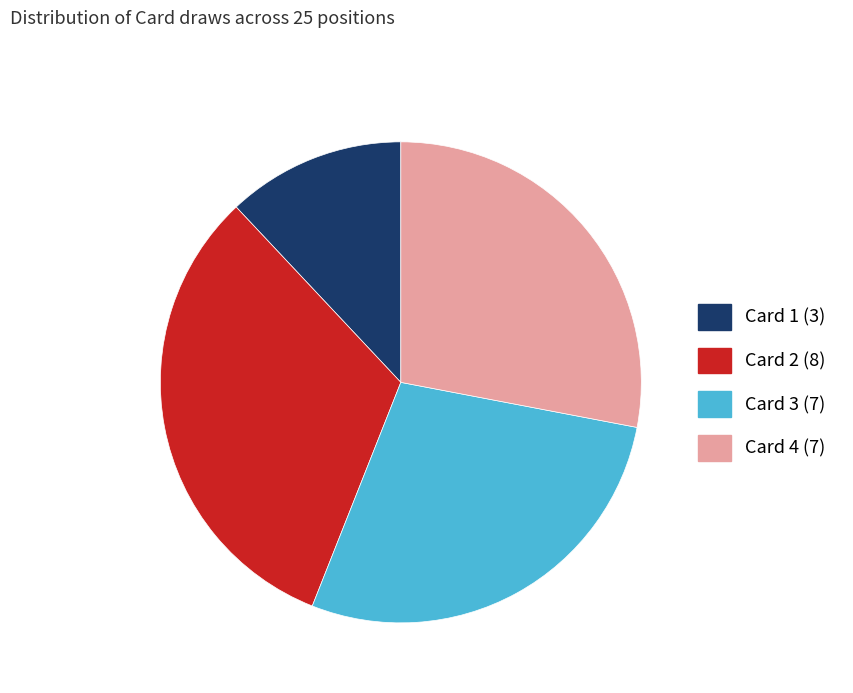

Does Card 3 represent more than half of the total?

No